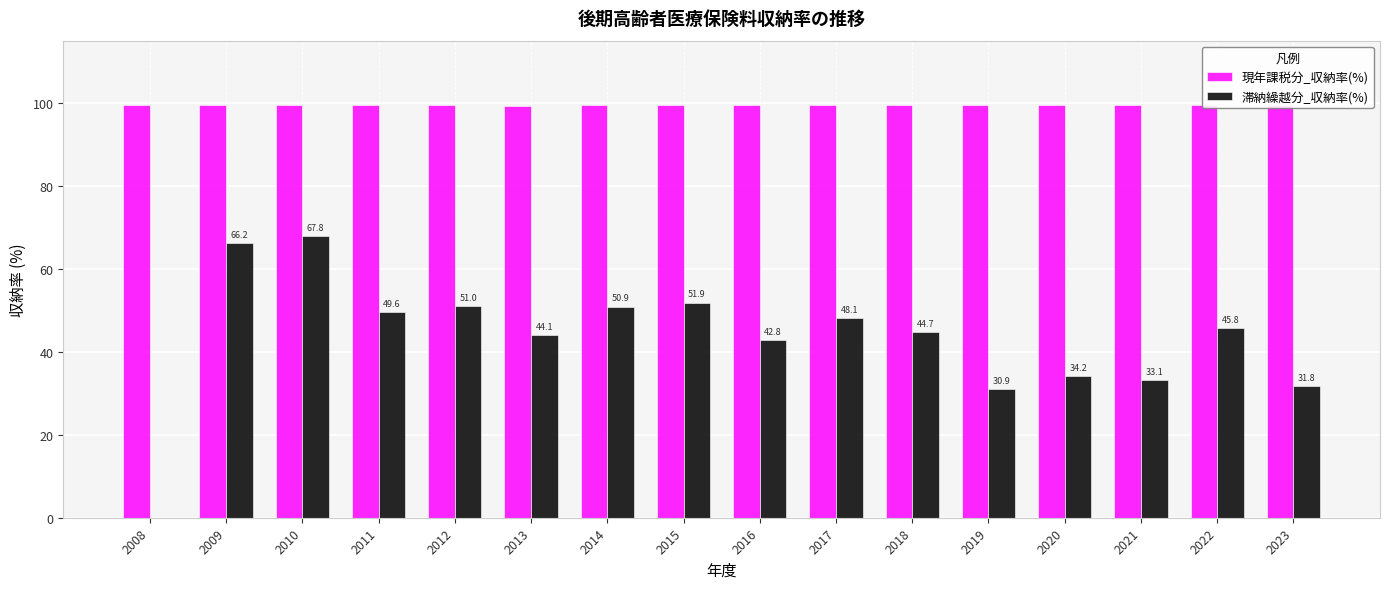

What are all the series names shown in the legend?

現年課税分_収納率(%), 滞納繰越分_収納率(%)